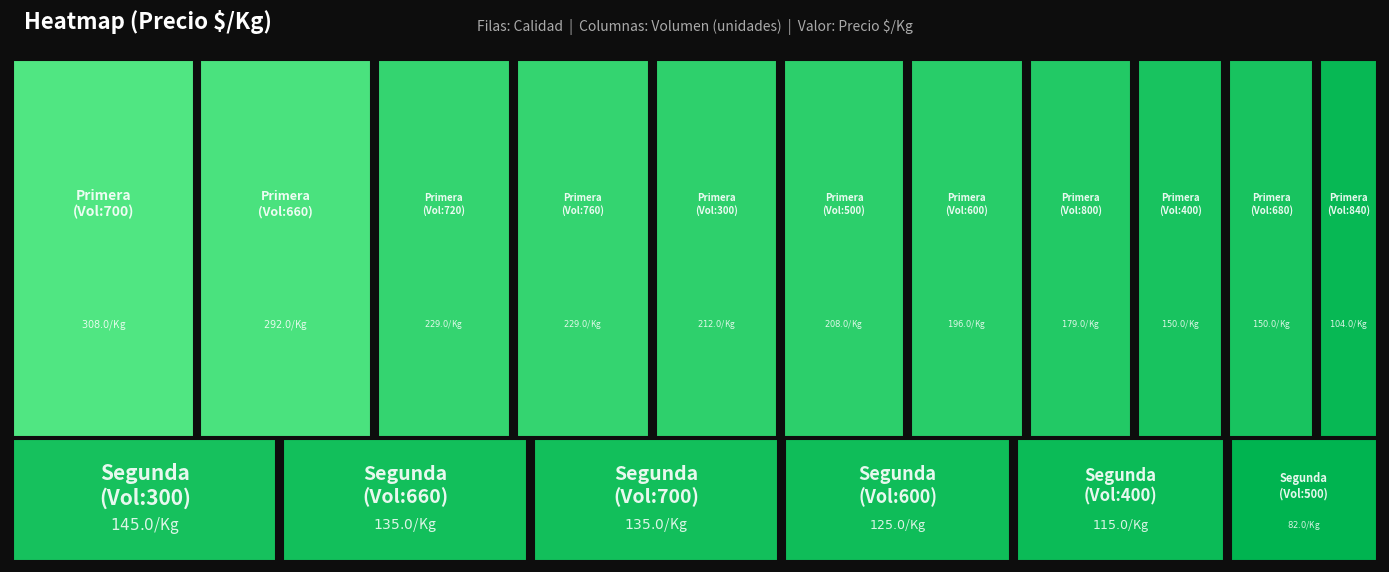

Is it true that the value at Primera_500 is 208?

True